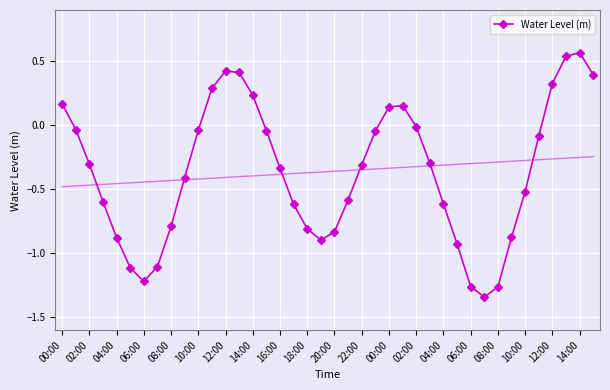

True or false: the data shows -2.0 at 06:00.

False